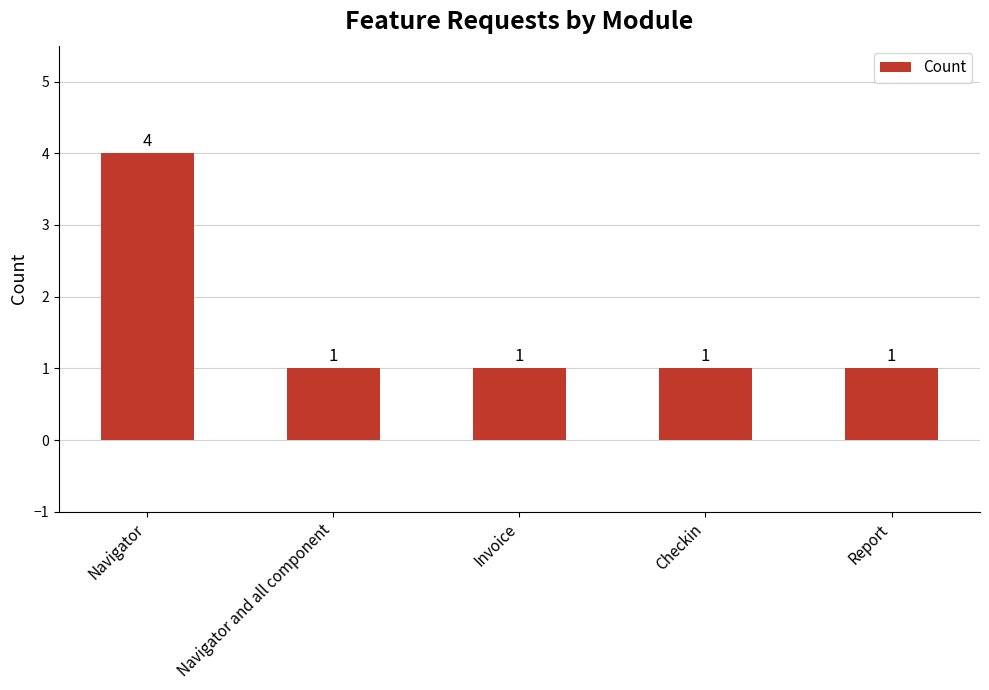

What is the average value?

2